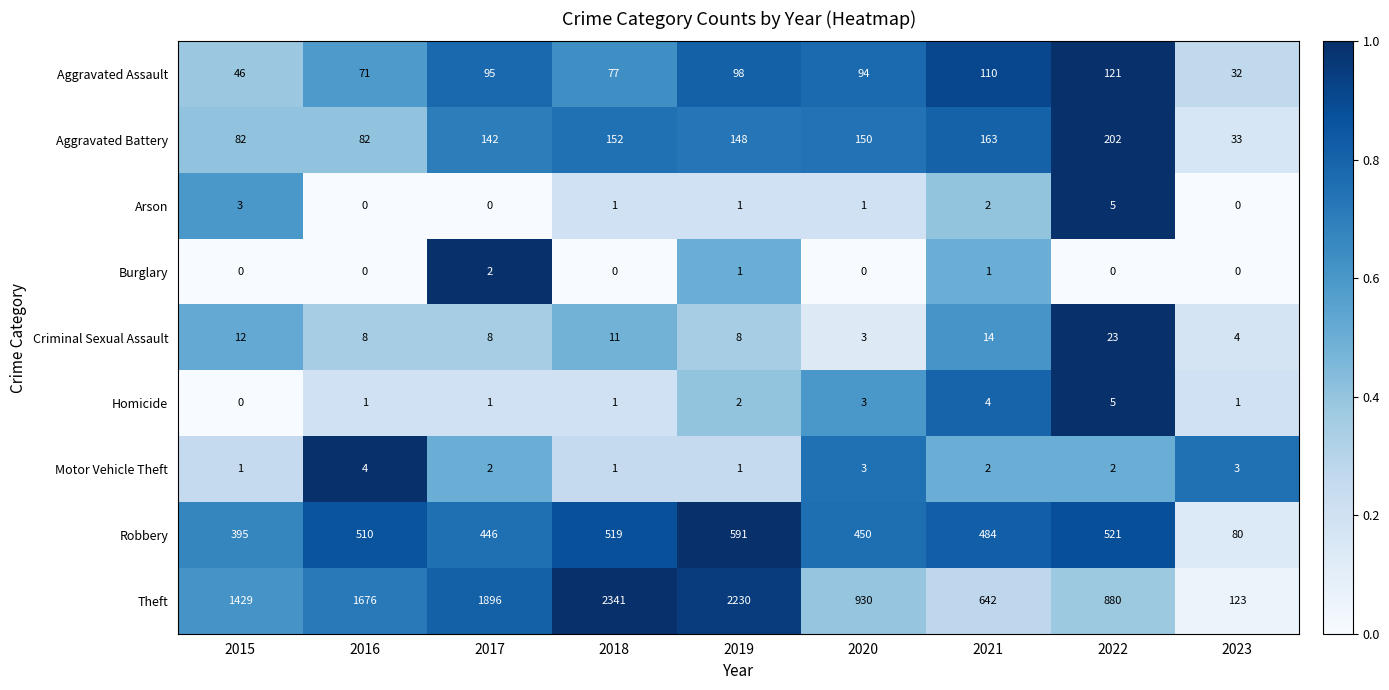

Which series has the widest spread of values?

Theft